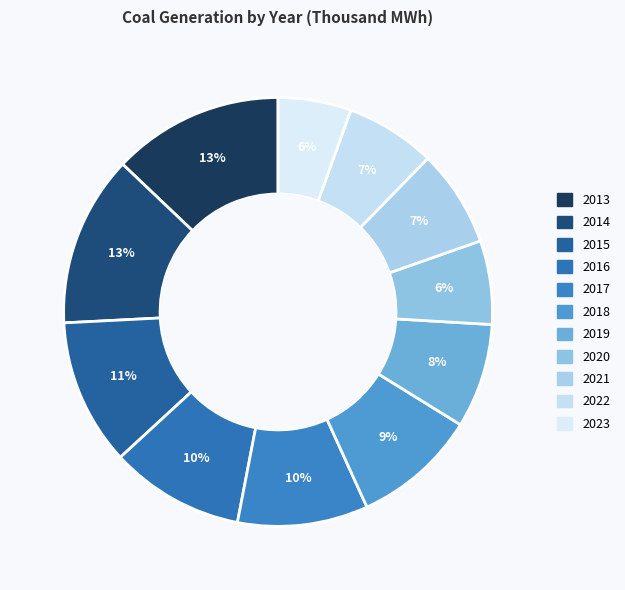

Is 2023 the majority of the pie?

No